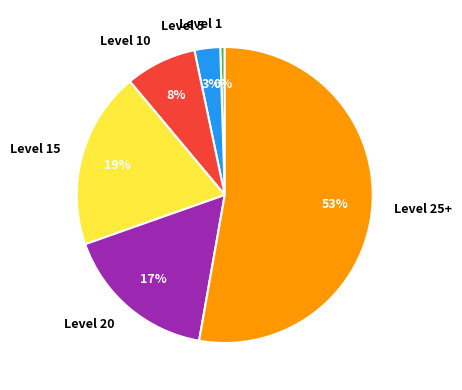

Is there any slice that represents more than half of the pie?

Yes